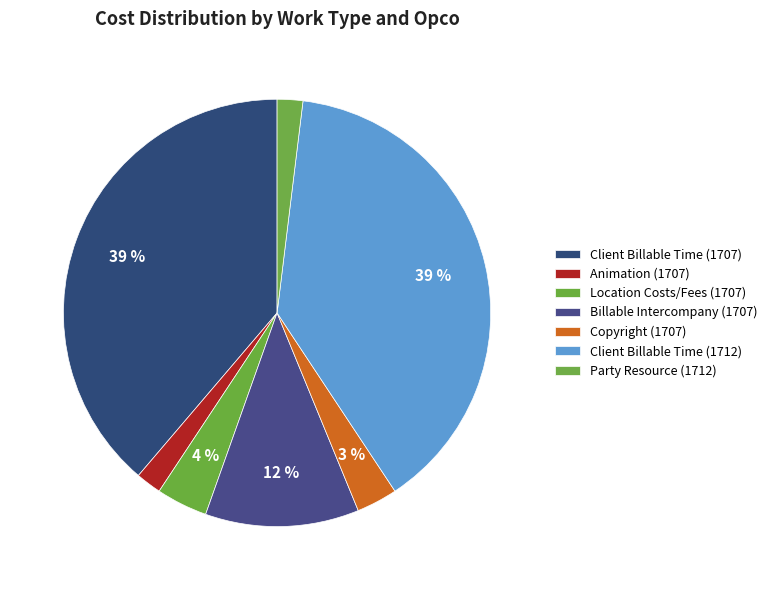

What percentage is NOT represented by Client Billable Time (1707)?

61.2%